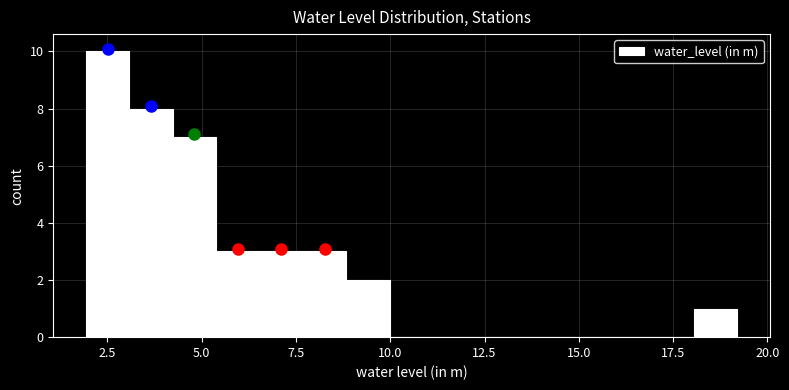

Around what value on the x-axis is the tallest bar? Give the approximate position of its centre, as read against the axis.

2.5